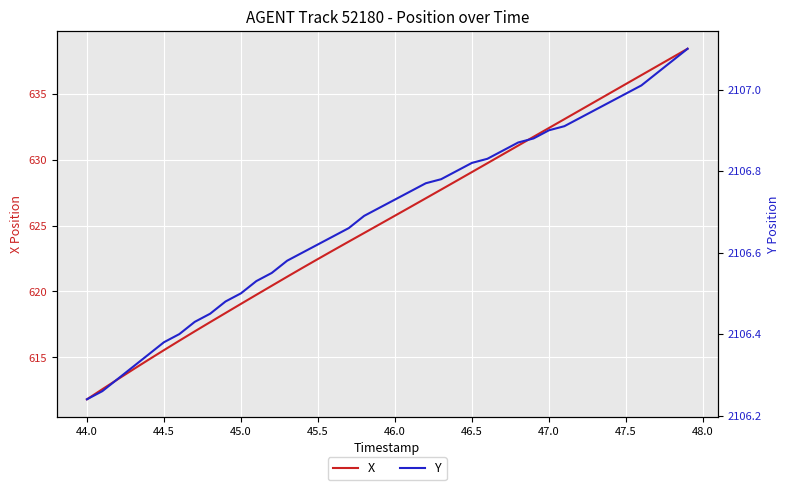

True or false: X and Y intersect in this chart.

False